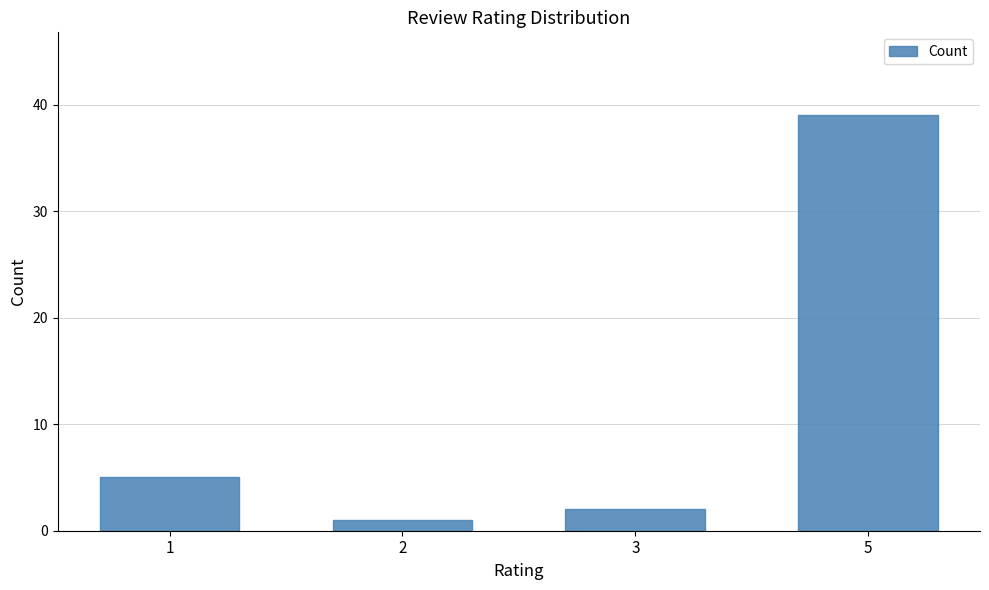

Is it true that the value at 1 is 5?

True